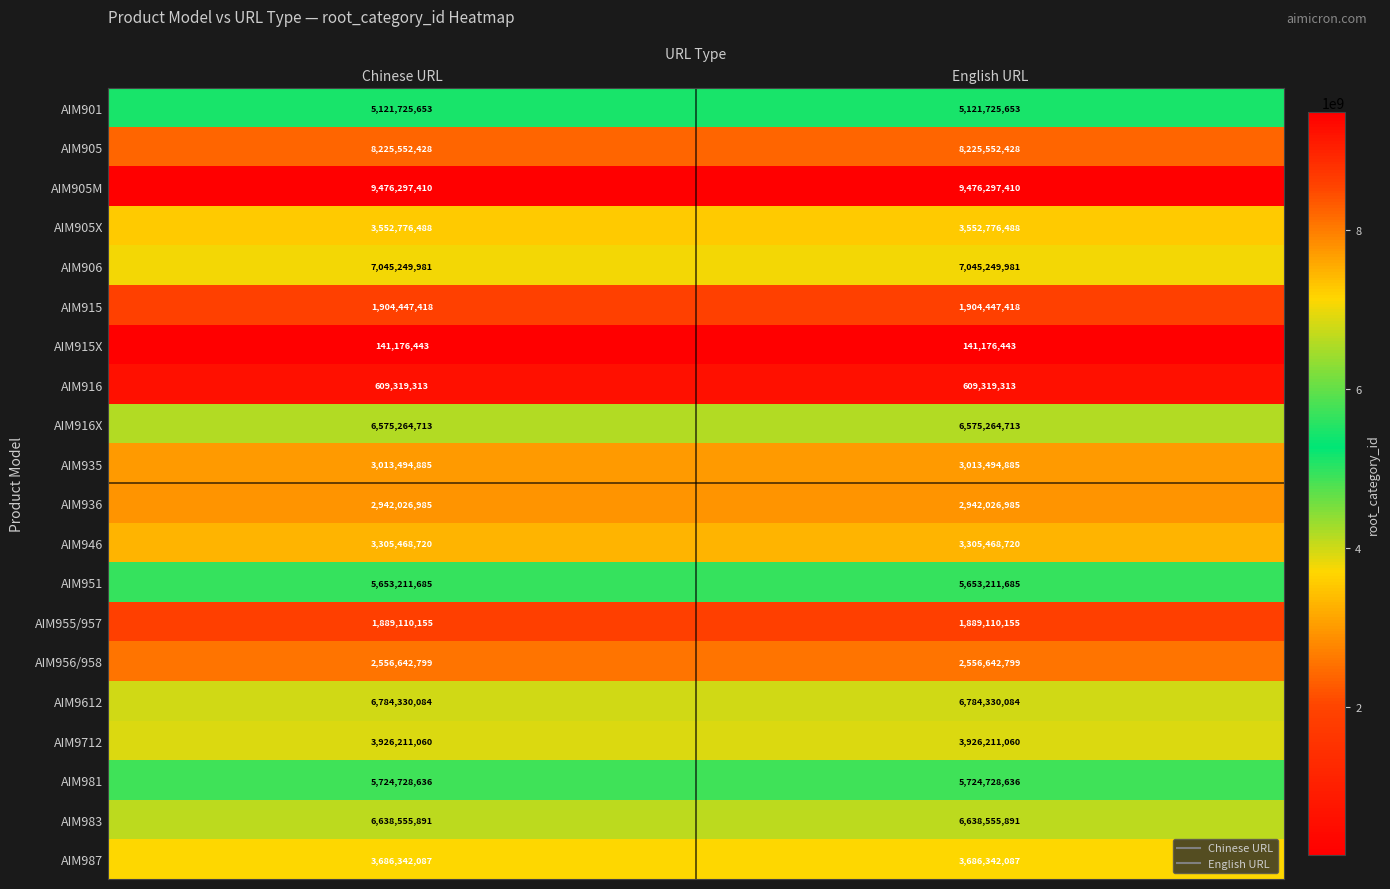

What is the maximum value shown in the chart?

9476297410